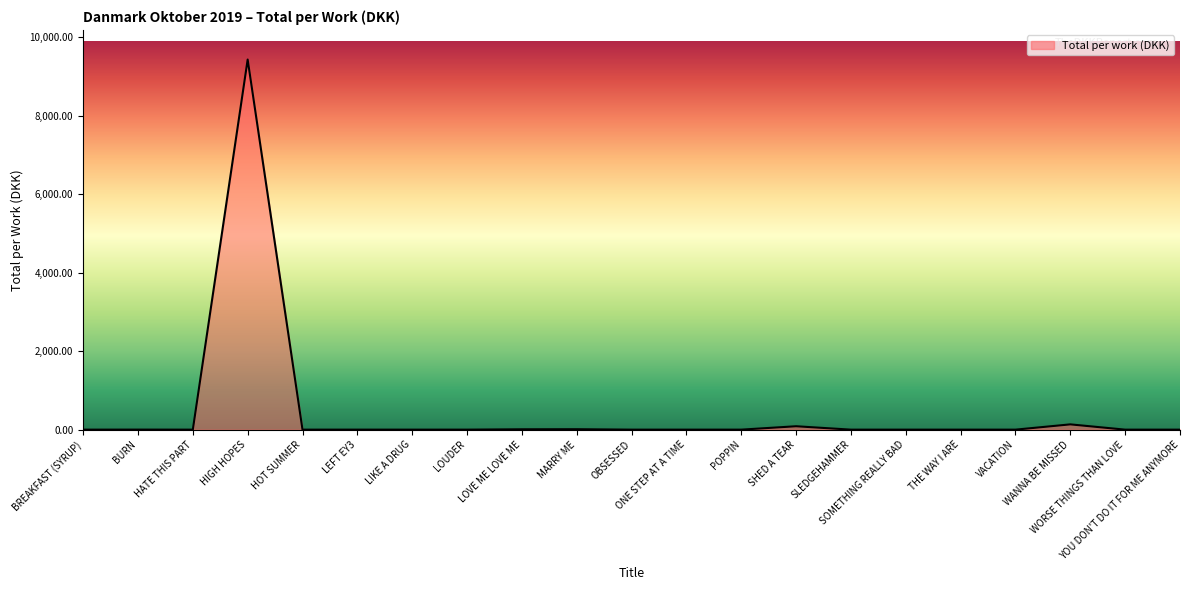

What is the difference between the maximum and minimum values?

9430.7